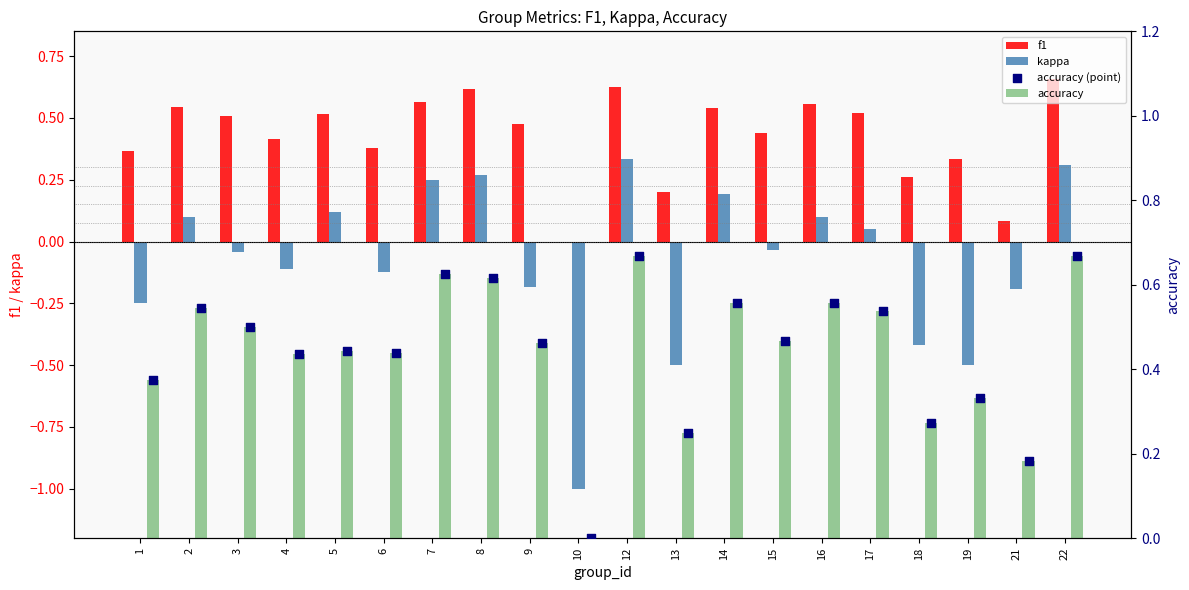

Which series contains the highest Y value?

accuracy